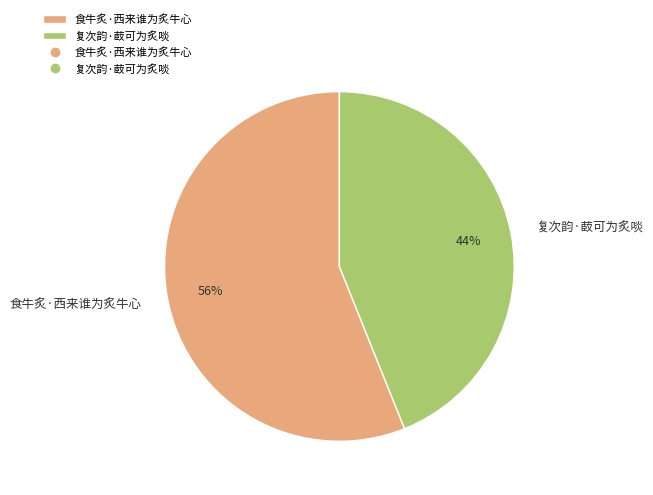

How many segments does this pie chart have?

2